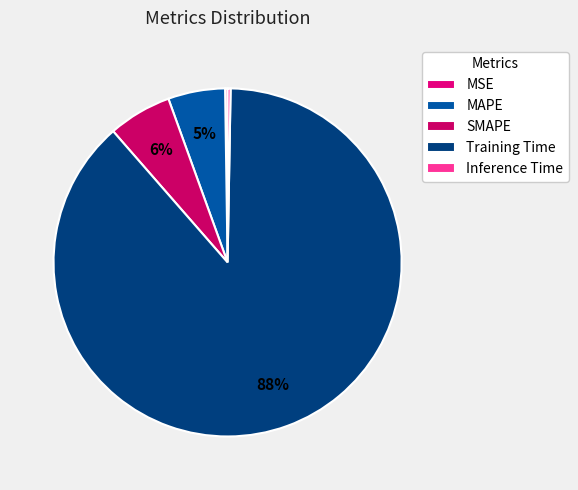

What is the largest slice in the pie chart?

Training Time